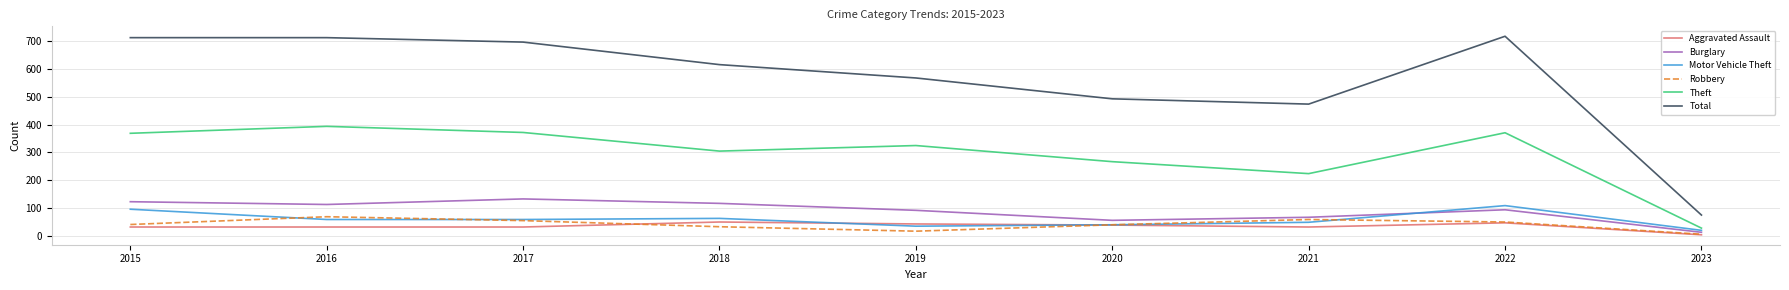

In Burglary, how many points are higher than both neighbors (excluding endpoints)?

2